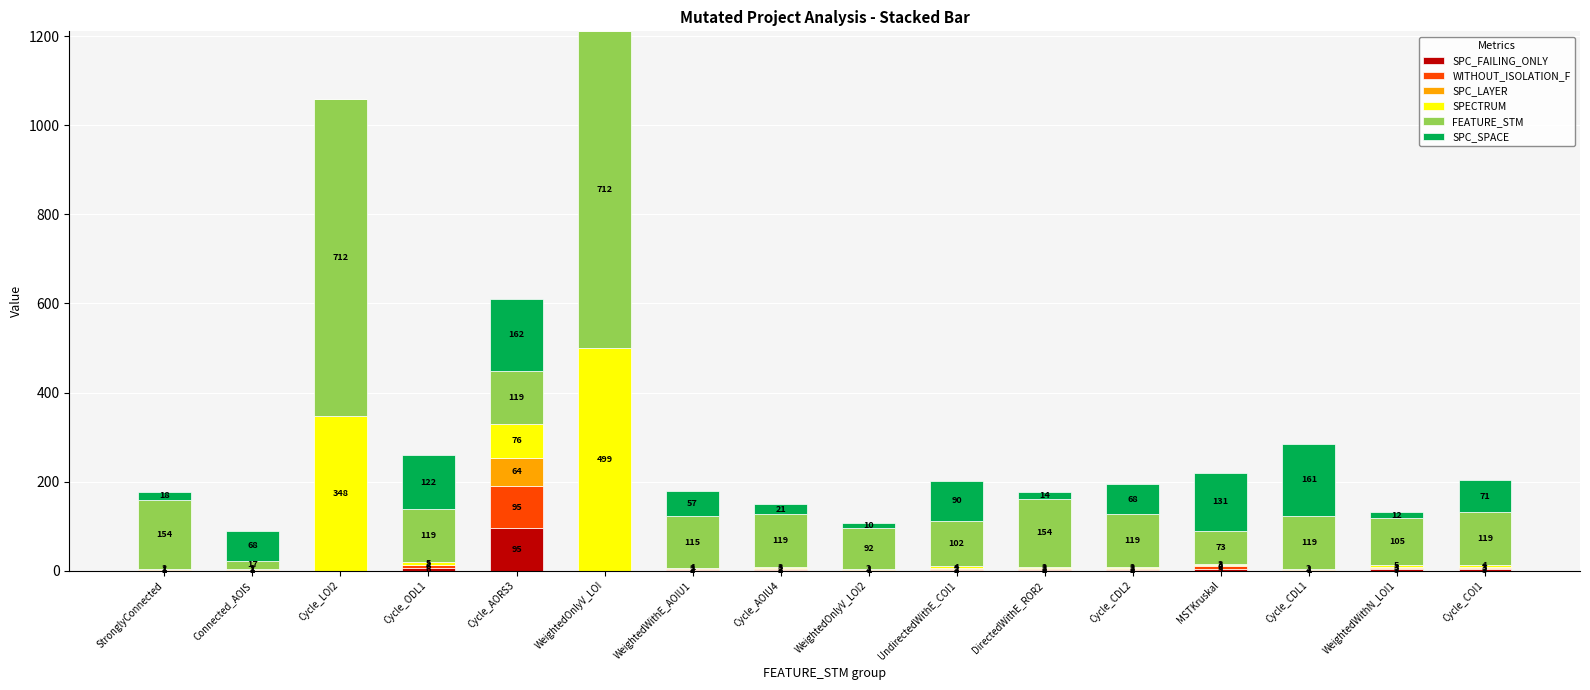

Reading right to left, list the values for the SPC_FAILING_ONLY series.

Cycle_COI1=3	WeightedWithN_LOI1=3	Cycle_CDL1=1	MSTKruskal=5	Cycle_CDL2=2	DirectedWithE_ROR2=2	UndirectedWithE_COI1=2	WeightedOnlyV_LOI2=1	Cycle_AOIU4=2	WeightedWithE_AOIU1=2	WeightedOnlyV_LOI=0	Cycle_AORS3=95	Cycle_ODL1=6	Cycle_LOI2=0	Connected_AOIS=1	StronglyConnected=1